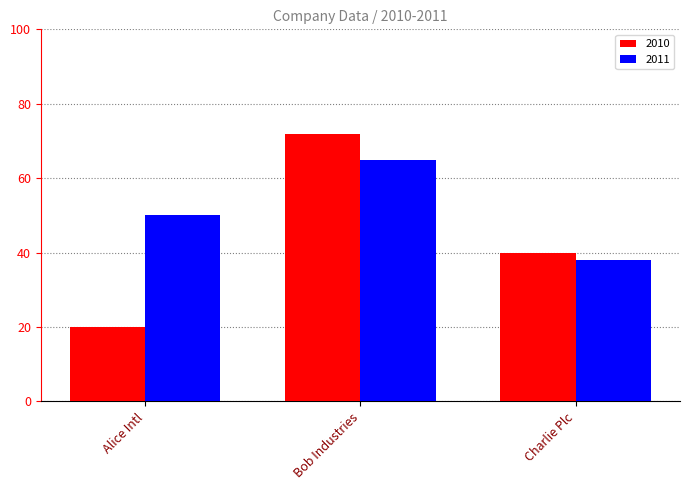

What is the label of the 2nd bar from the right?

Bob Industries